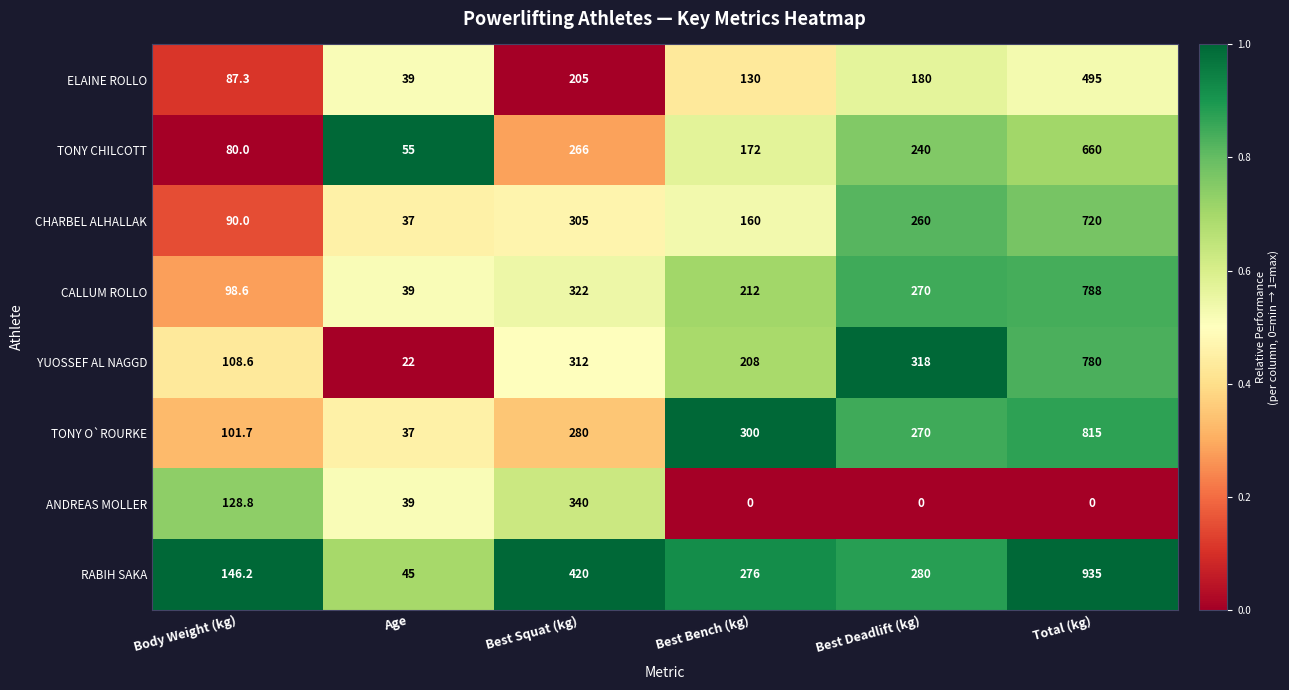

How many series are shown in this chart?

8